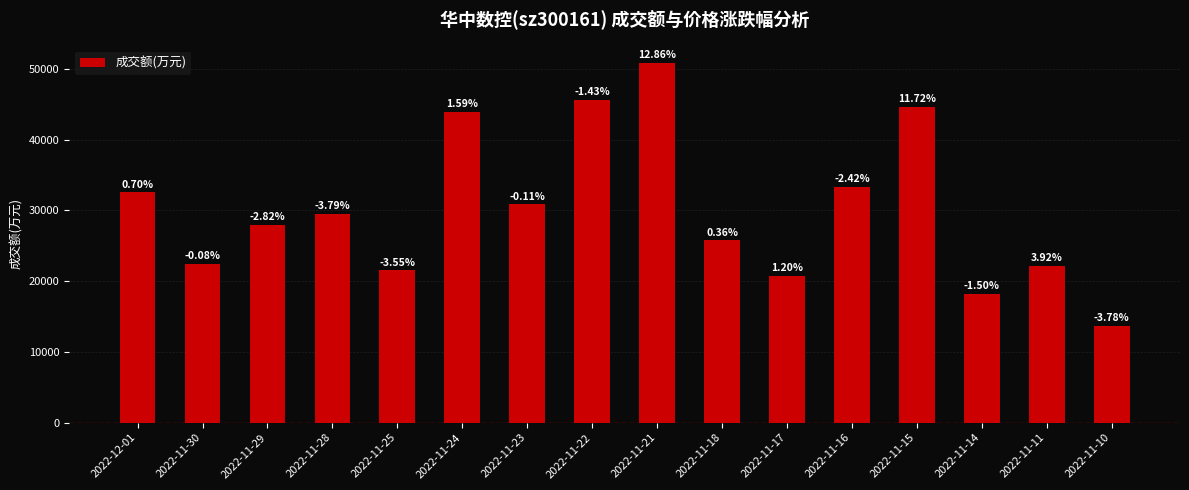

Are the bars horizontal?

No